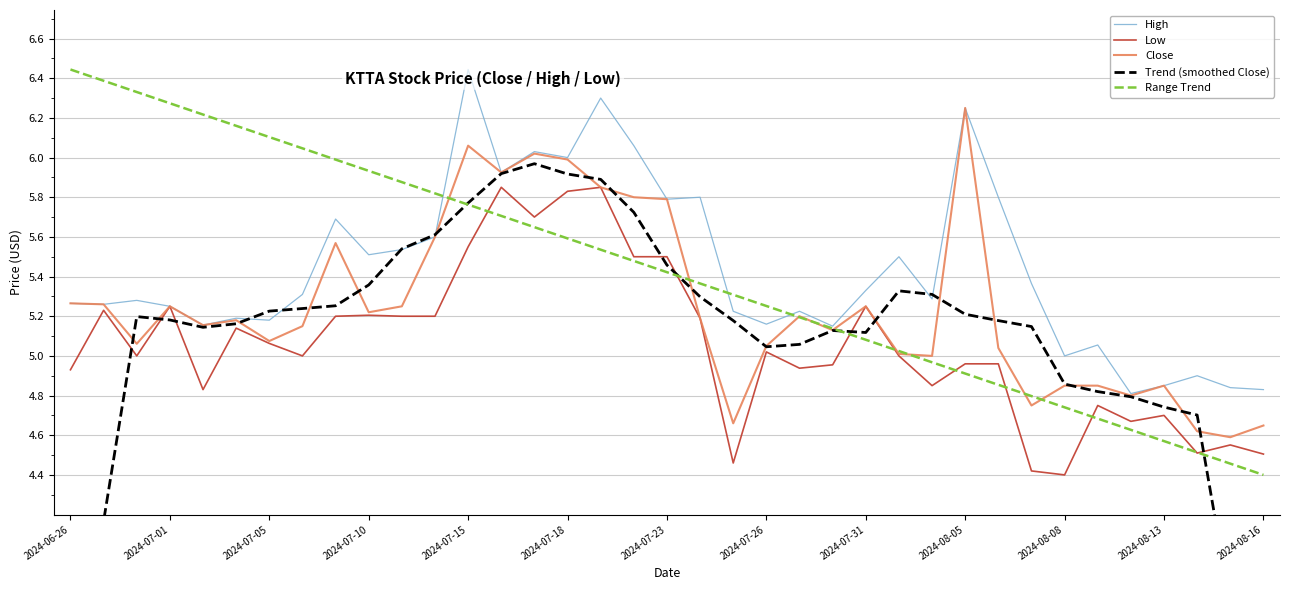

Where is Range Trend nearest to the value 5?

25